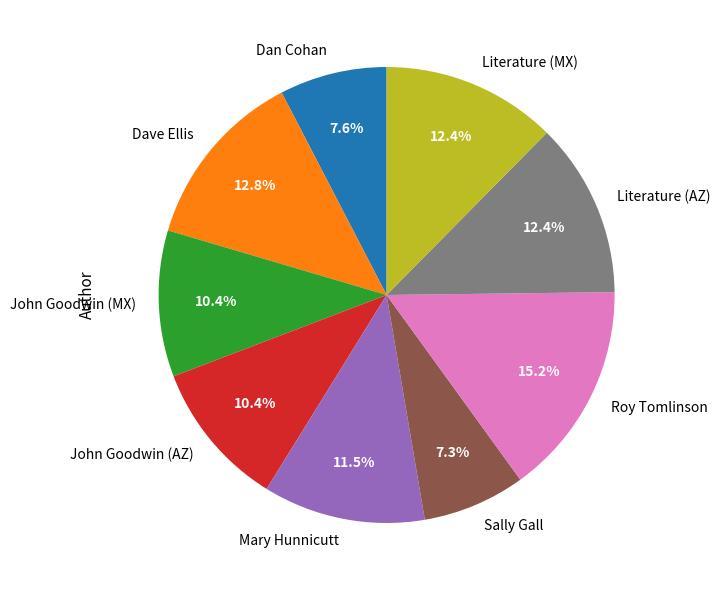

How many slices are in this pie chart?

9